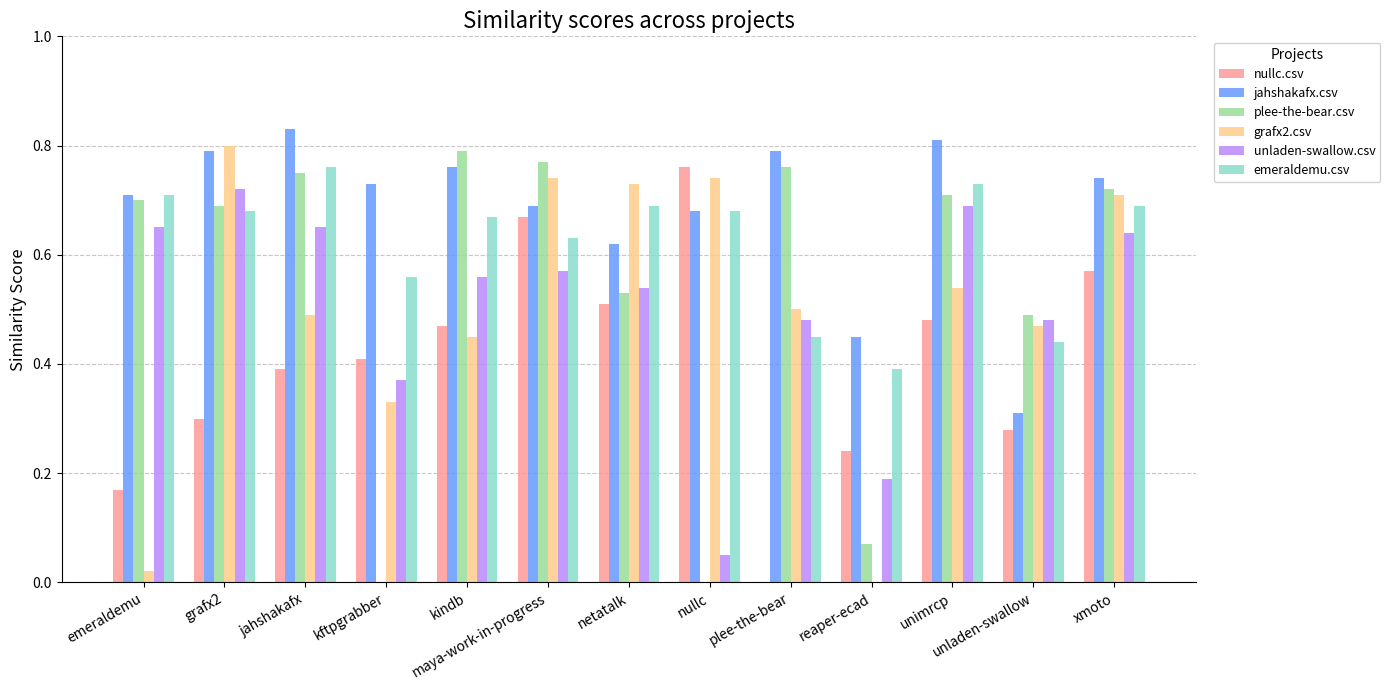

What is the total value across all series at reaper-ecad?

1.3